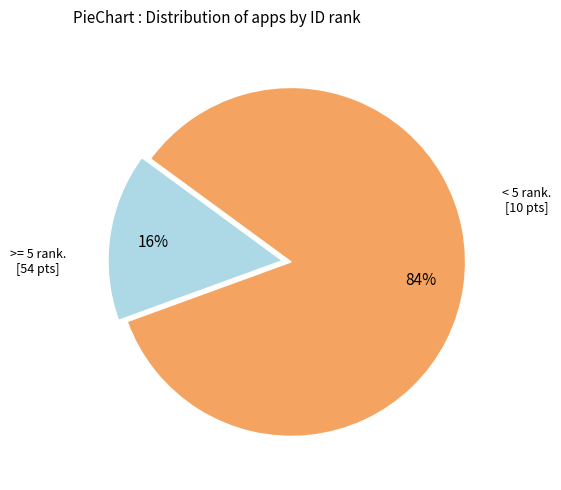

Is there any slice that represents more than half of the pie?

Yes